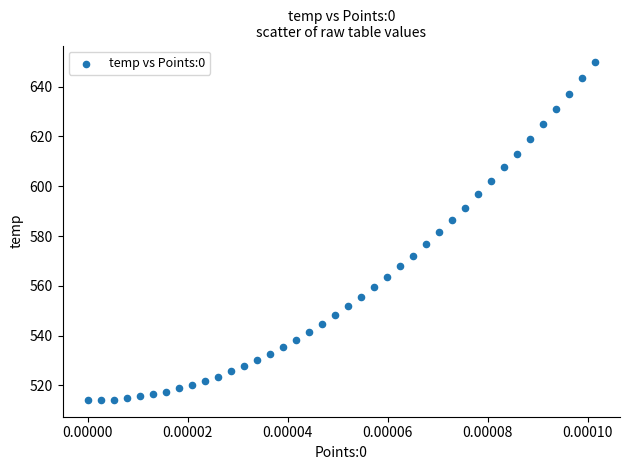

What is the range of Y values (max minus min)?

135.6